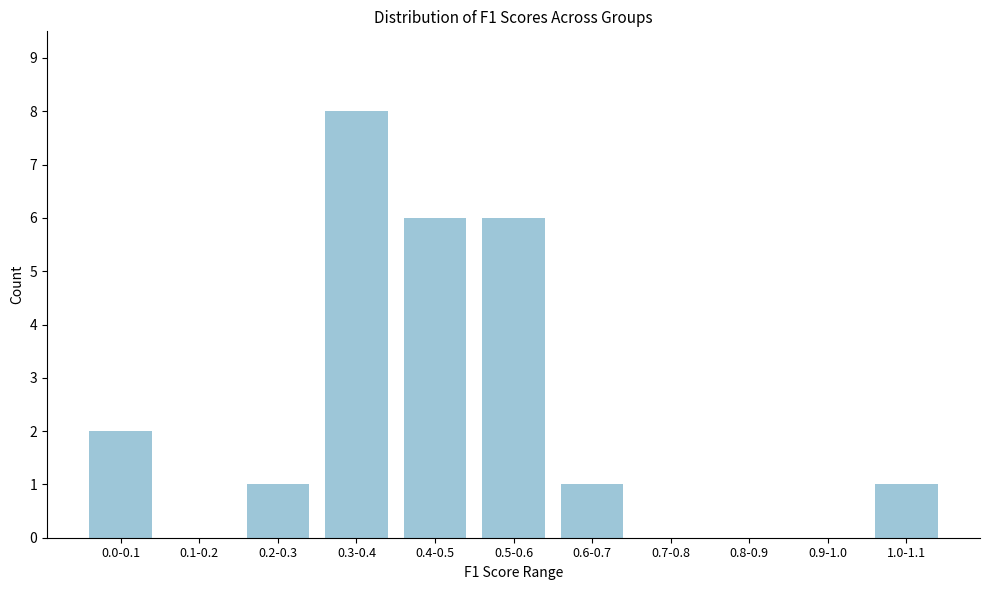

Reading right to left, what are all the values shown in this chart?

1.0-1.1=1	0.9-1.0=0	0.8-0.9=0	0.7-0.8=0	0.6-0.7=1	0.5-0.6=6	0.4-0.5=6	0.3-0.4=8	0.2-0.3=1	0.1-0.2=0	0.0-0.1=2